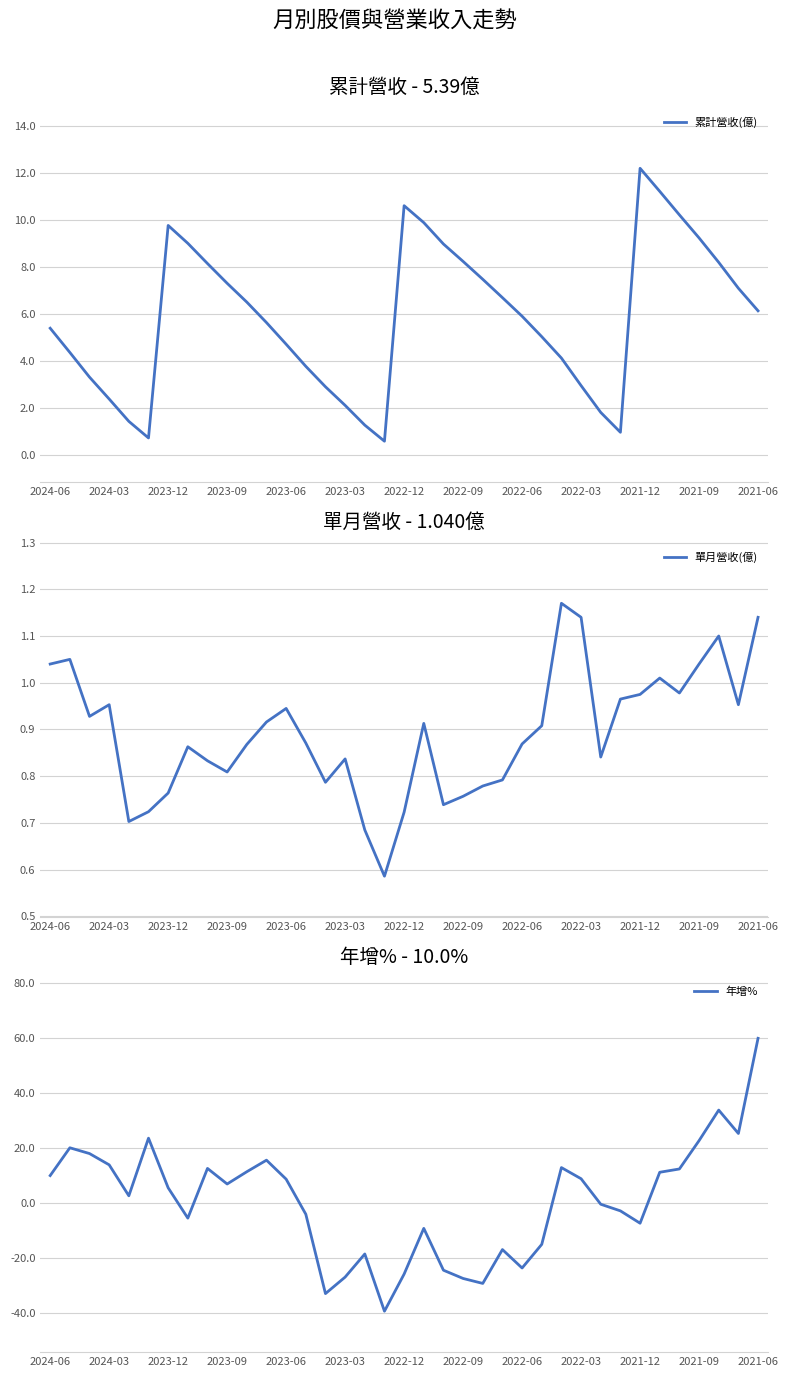

What is the lowest value of the 累計營收(億) series?

0.6